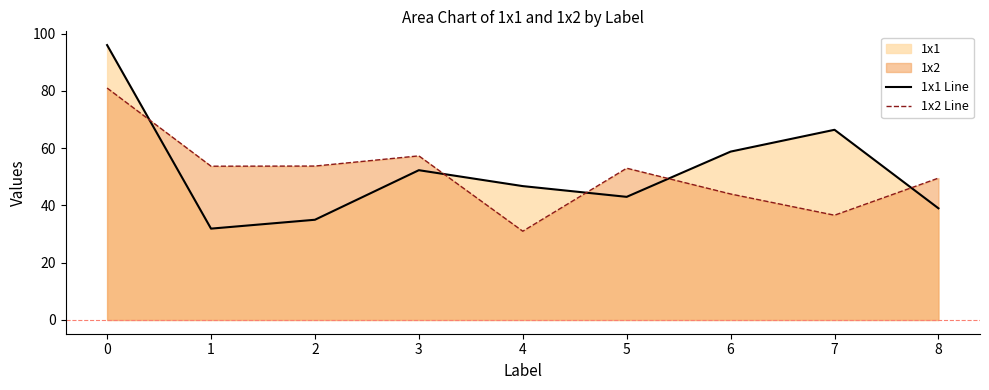

What is the difference between the 1x2 Line values at 6 and 1?

9.7